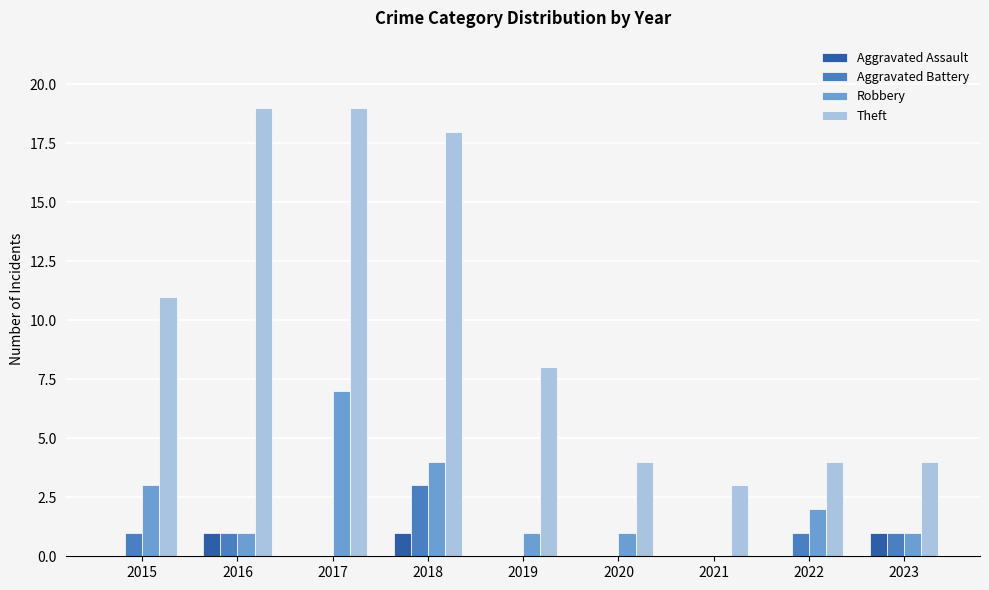

Are the bars grouped side by side (vs. stacked)?

Yes